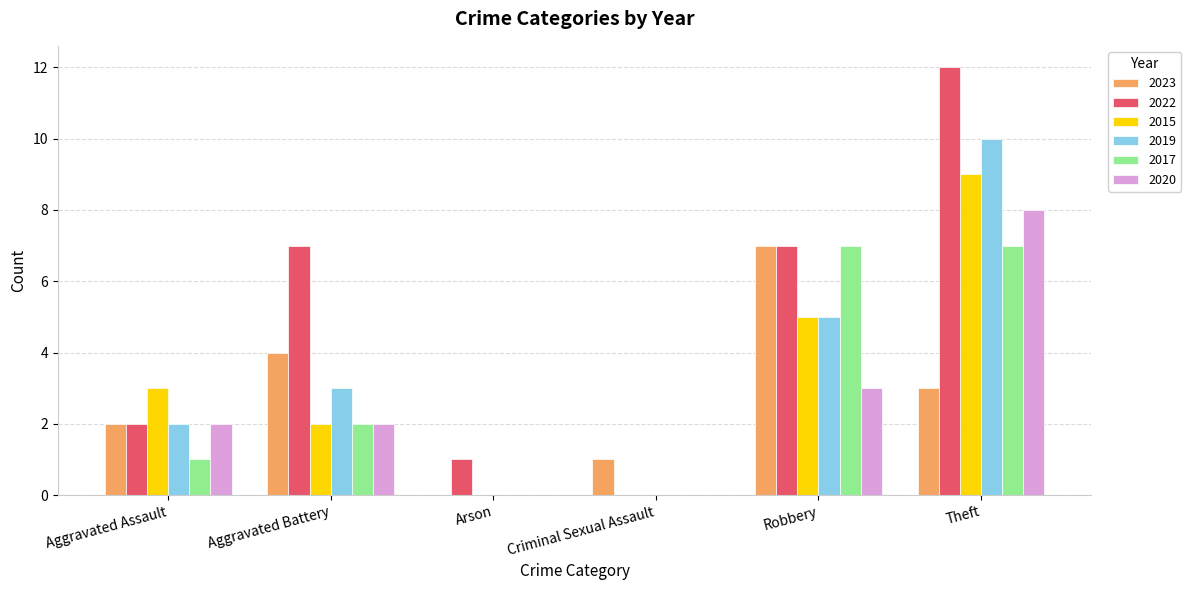

What is the sum of all 2019 values?

20